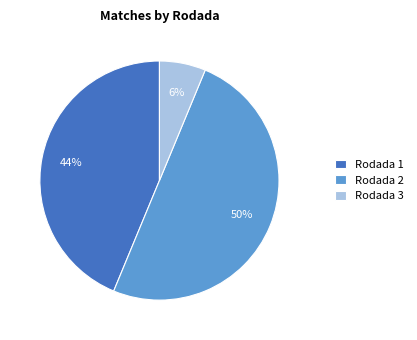

True or false: Rodada 2 accounts for 50% of the total.

True